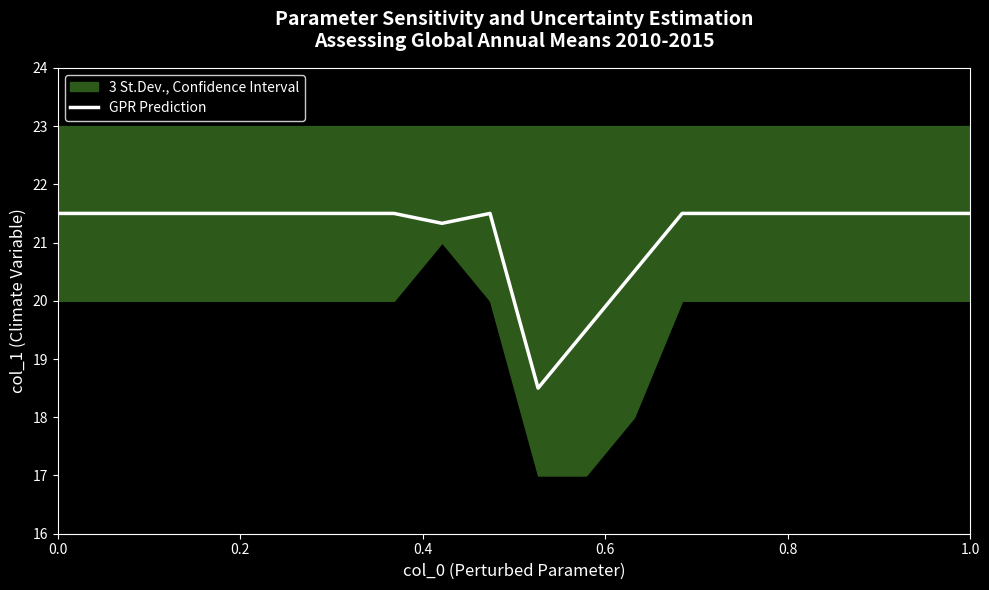

What is the difference between the second highest and minimum values?

3.0